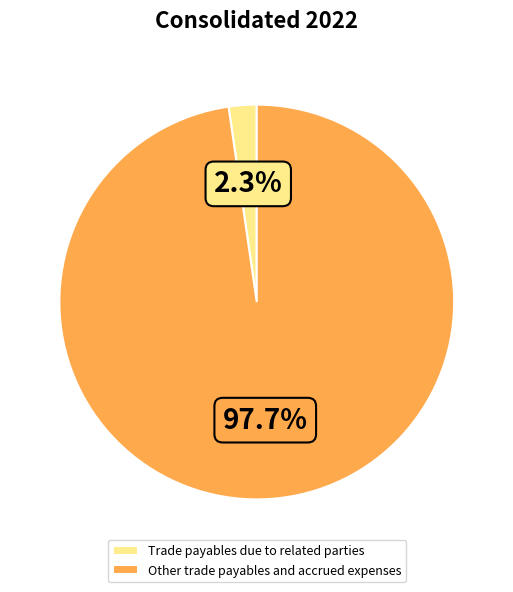

Between Trade payables due to related parties and Other trade payables and accrued expenses, which is larger?

Other trade payables and accrued expenses